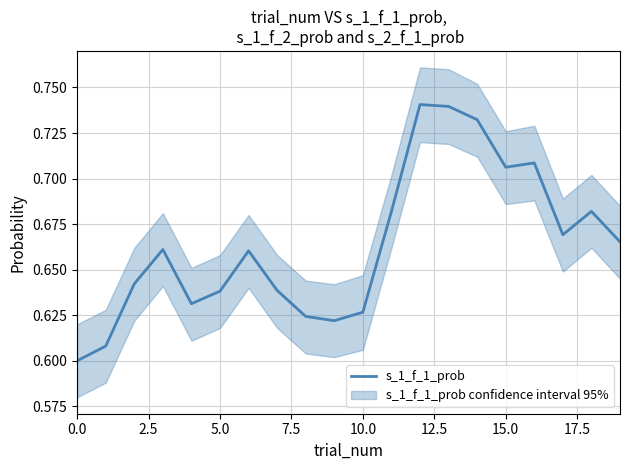

What is the difference between the maximum and second lowest values?

0.1